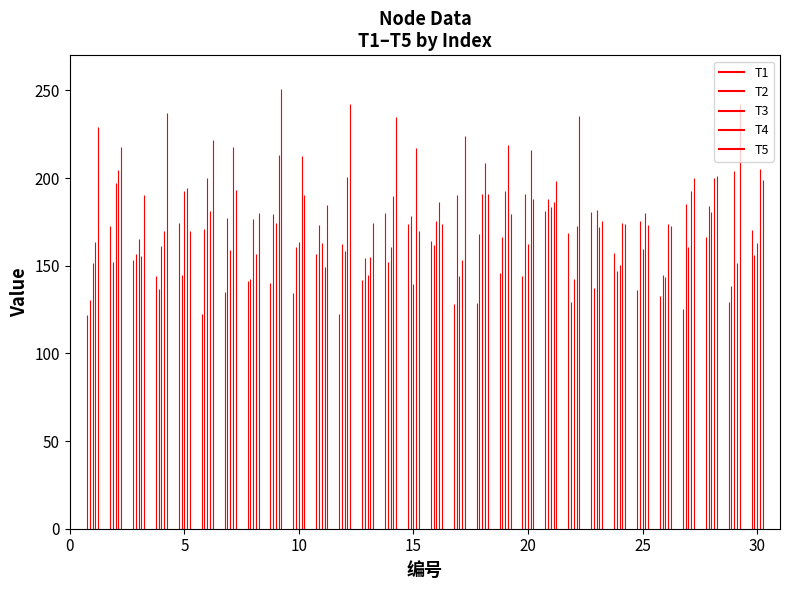

What are all the series names shown in the legend?

T1, T2, T3, T4, T5